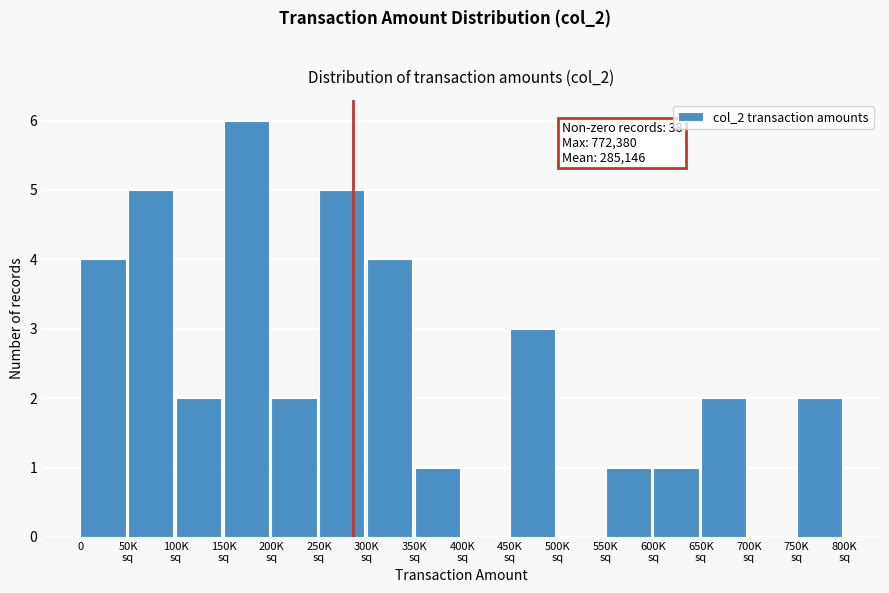

What is the sum of all values?

38